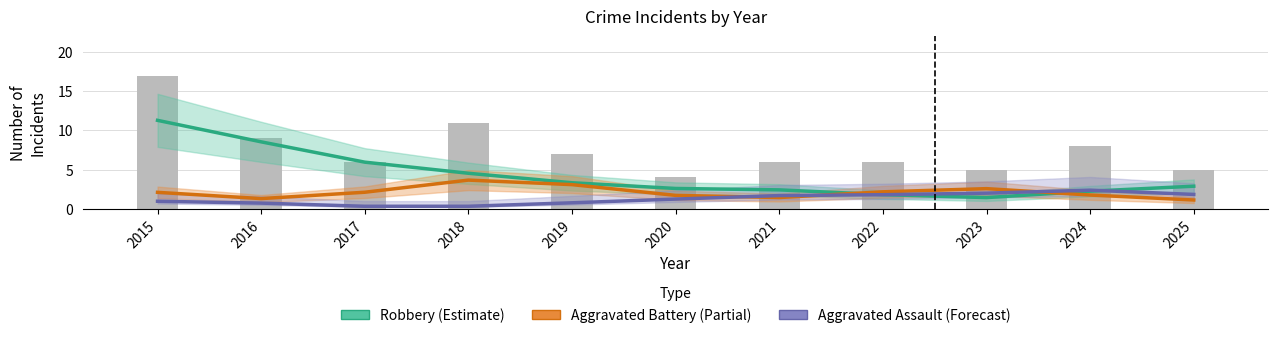

What is the value of the Robbery (Estimate) bar at the 4th from the left?

4.5